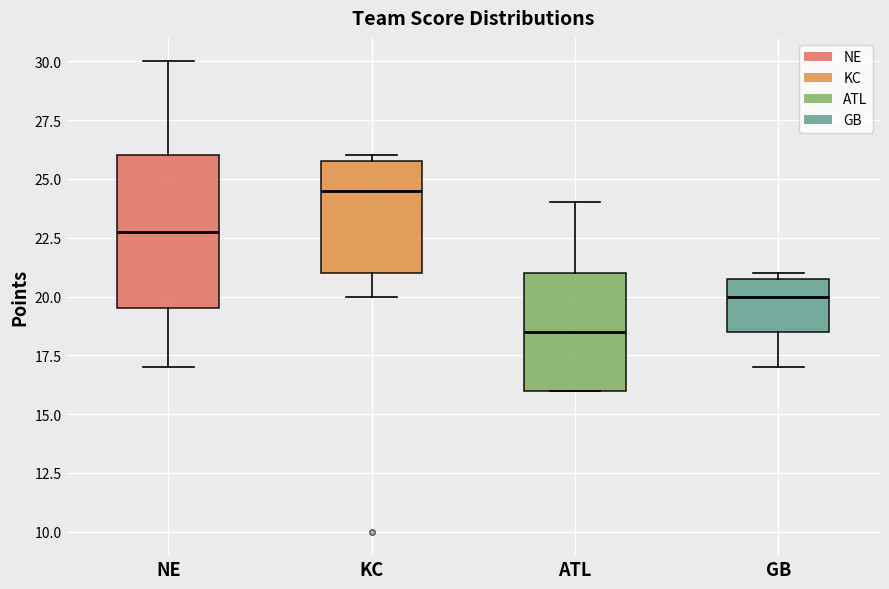

Reading left to right, read every box against the y-axis: the position of its median line, the range the box covers, and the ends of its whiskers. The values are not printed on the chart, so give them approximately, as read against the axis.

NE: median 23.0, box 19.5 to 26.0, whiskers 17.0 to 30.0
KC: median 24.5, box 21.0 to 26.0, whiskers 20.0 to 26.0 (just above the box's upper edge)
ATL: median 18.5, box 16.0 to 21.0, whiskers 16.0 to 24.0
GB: median 20.0, box 18.5 to 21.0, whiskers 17.0 to 21.0 (just above the box's upper edge)